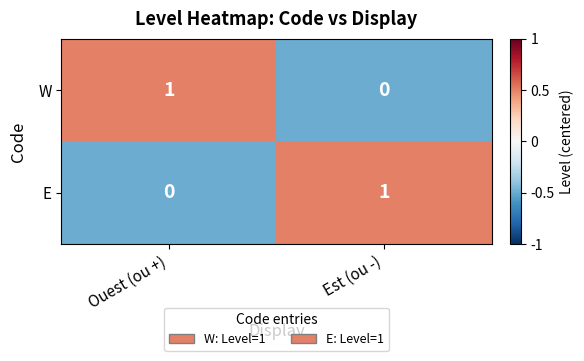

Is it true that E equals 1 at Est (ou -)?

True